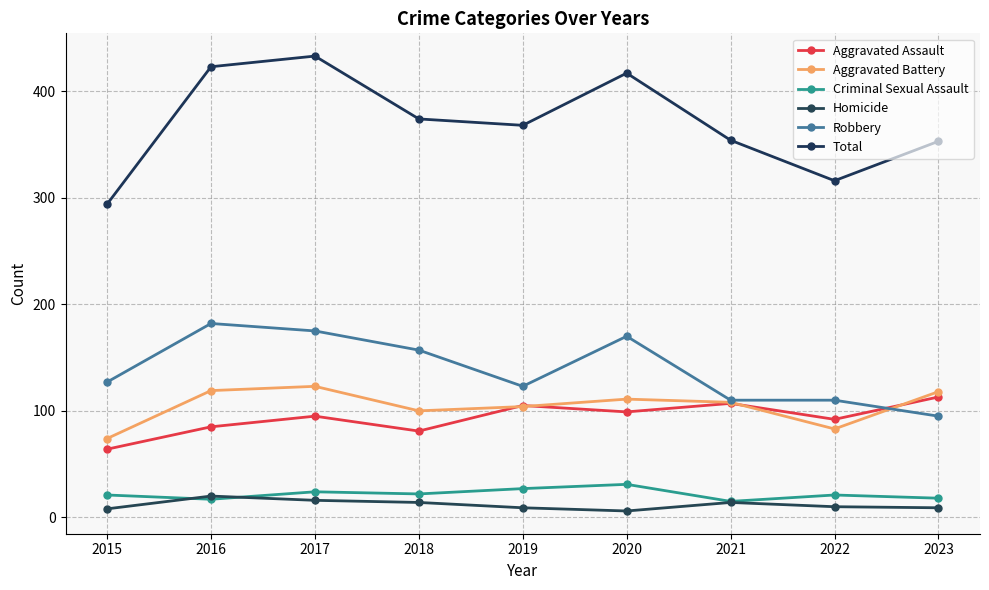

How many categories are shown in the chart?

9